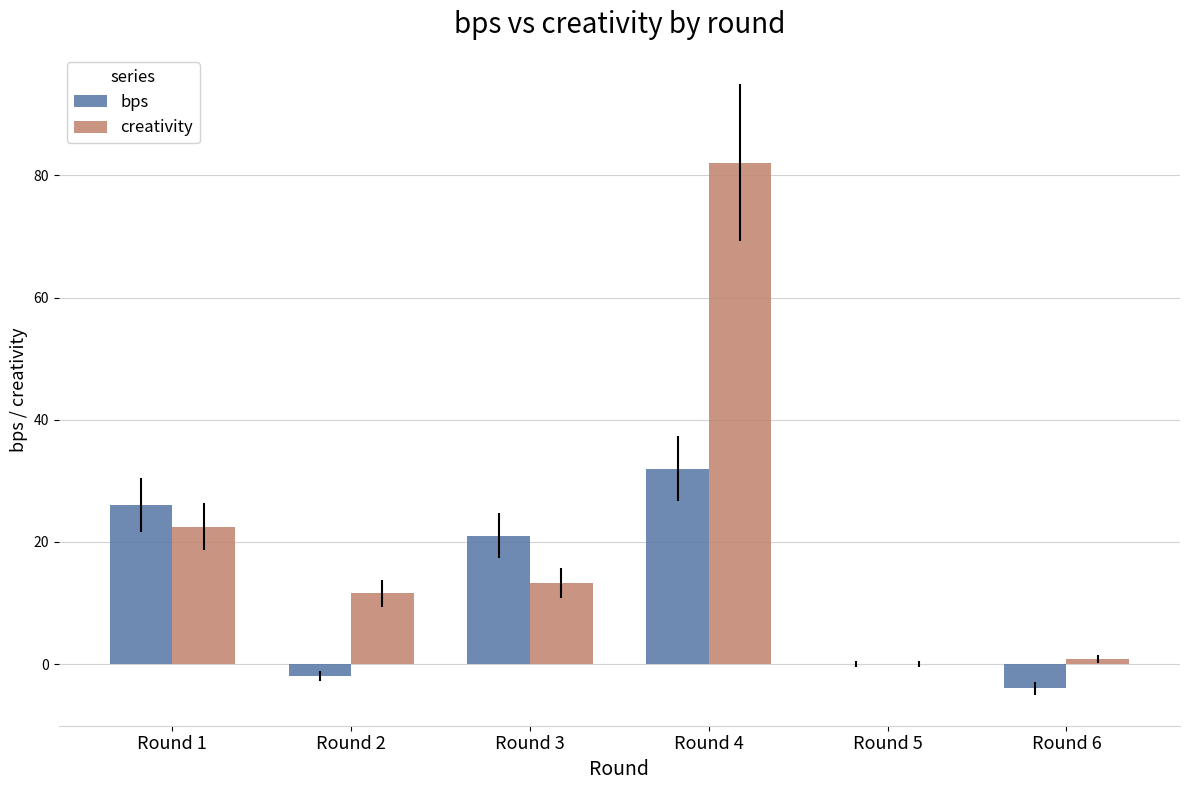

Reading right to left, extract all data points from this chart.

bps: -4.0	0.0	32.0	21.0	-2.0	26.0
creativity: 0.8	0.0	82.1	13.3	11.6	22.5